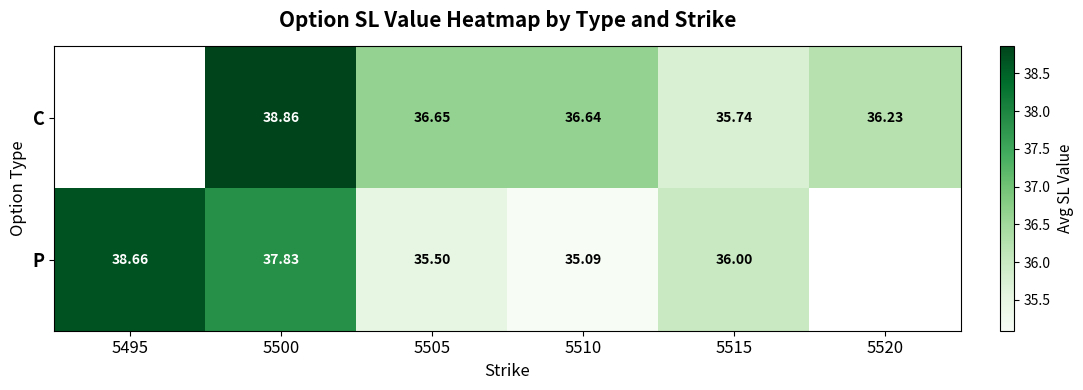

The C series shows 11.1 at 5515. True or false?

False